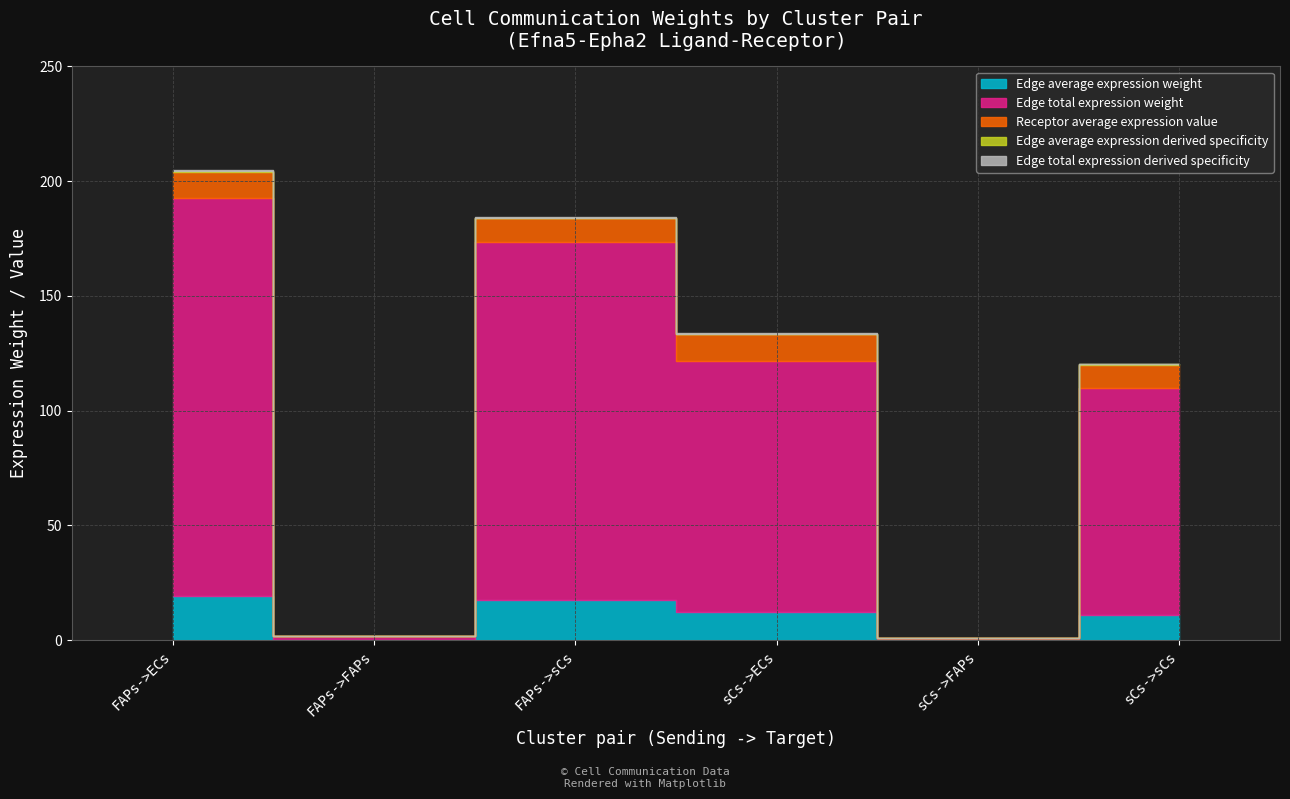

What position from the left is FAPs->FAPs?

2